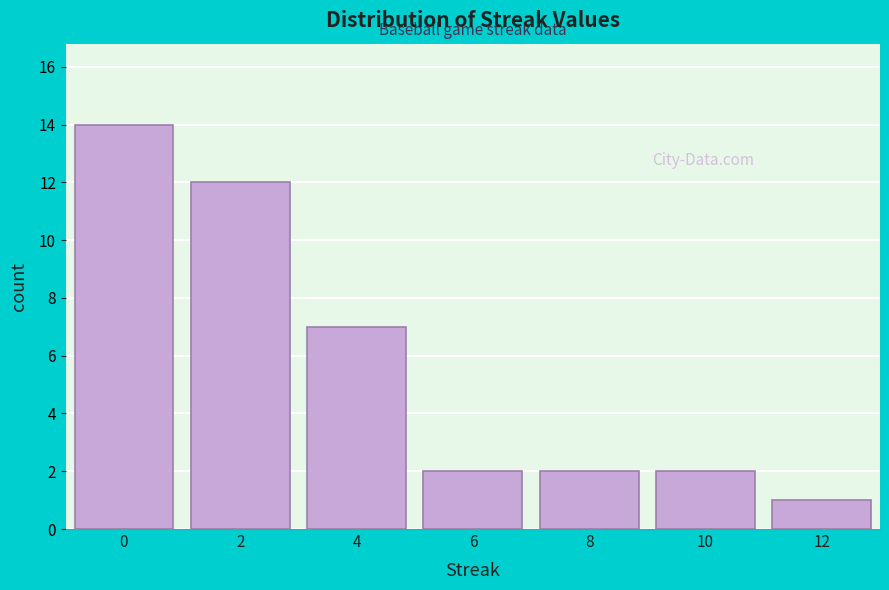

Reading left to right, transcribe this chart: for each bar, give the range it covers on the x-axis and its height. The values are not printed on the chart, so give them approximately, as read against the axis.

-1 to 1: 14
1 to 3: 12
3 to 5: 7
5 to 7: 2
7 to 9: 2
9 to 11: 2
11 to 13: 1